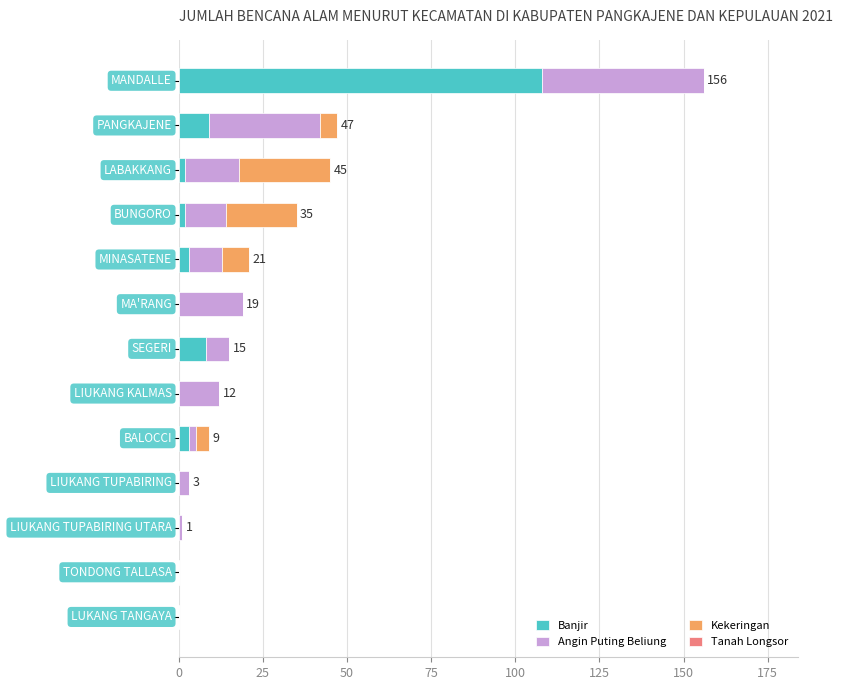

What is the highest value of the Banjir series?

108